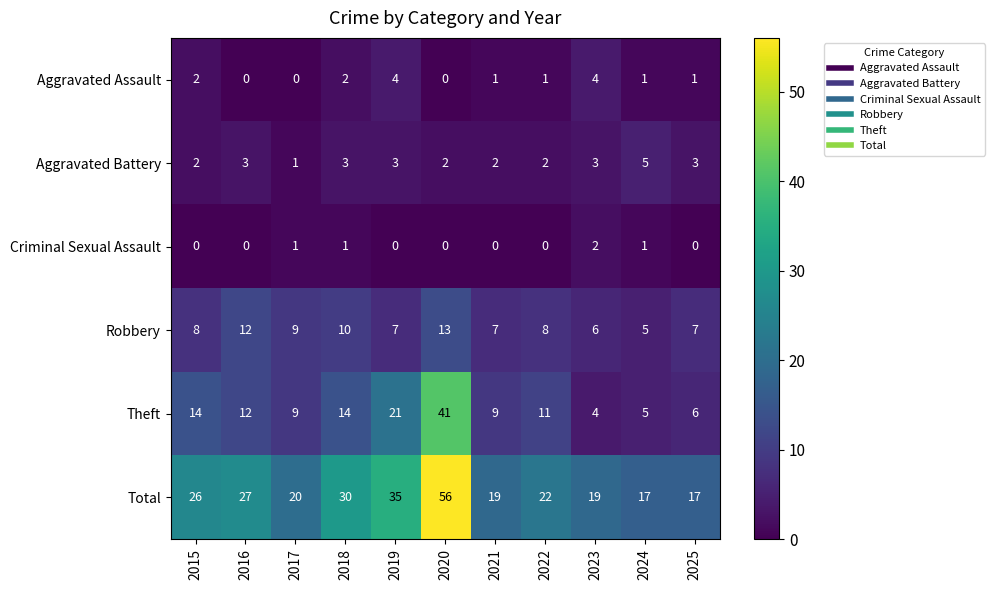

Count the number of data series in this chart.

6